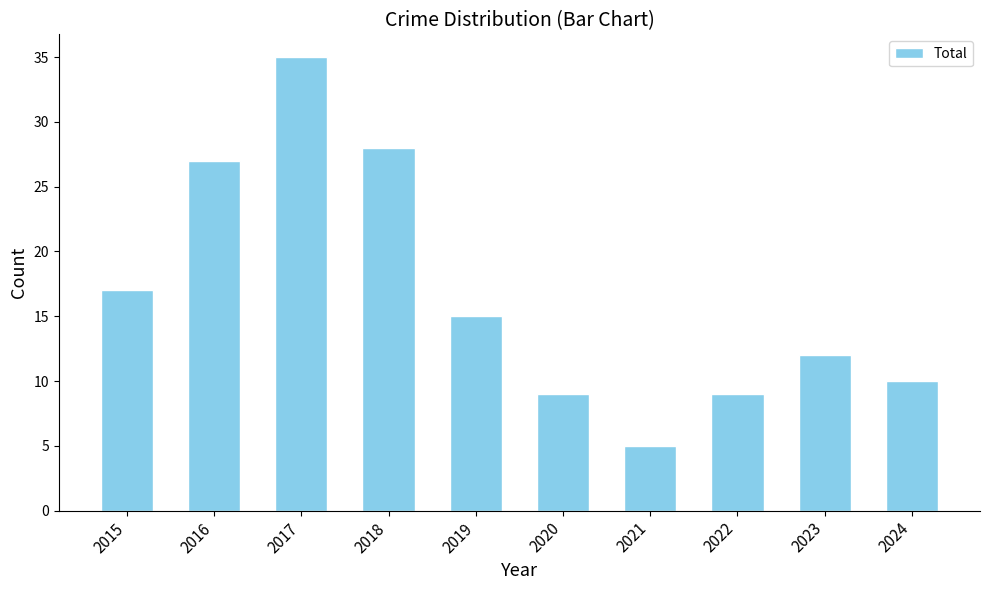

Reading left to right, what are all the values shown in this chart?

2015=17	2016=27	2017=35	2018=28	2019=15	2020=9	2021=5	2022=9	2023=12	2024=10